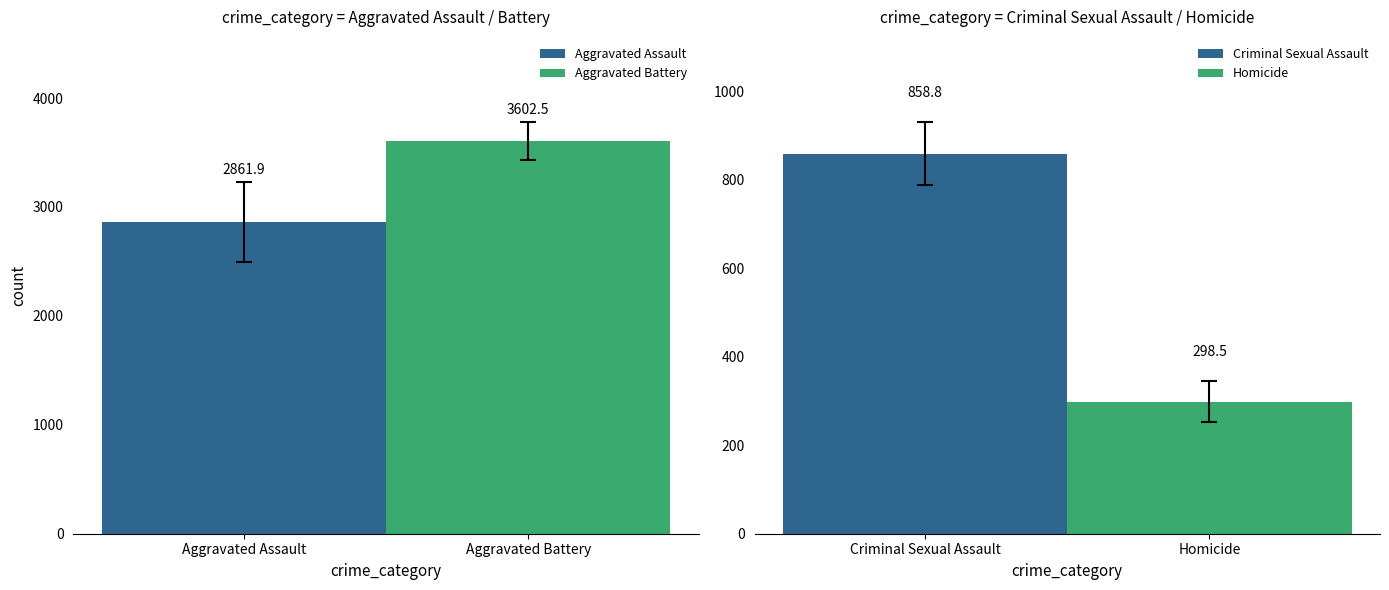

Read the Aggravated Assault value at Aggravated Assault.

2861.9